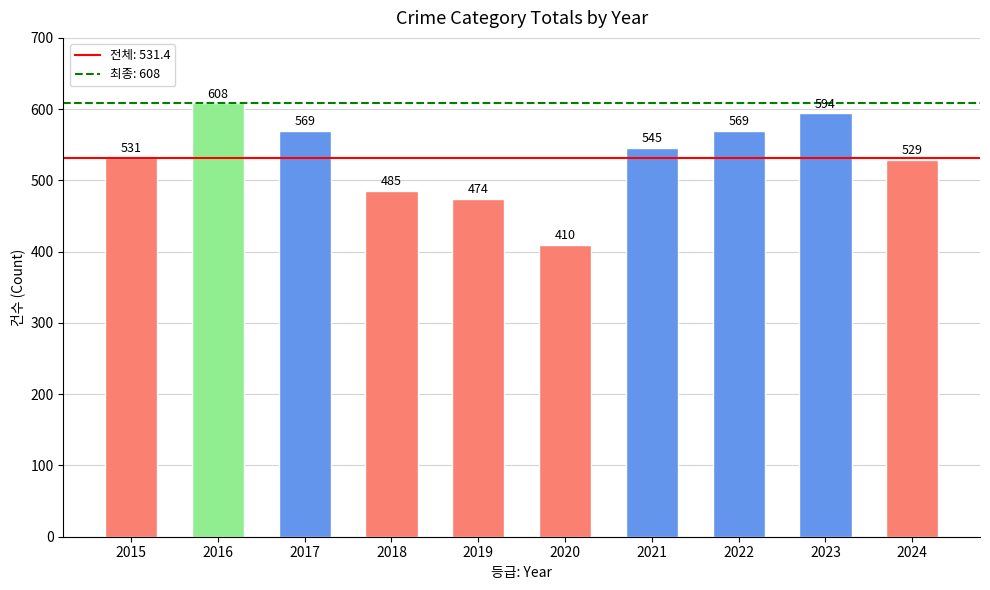

Reading left to right, list all the values displayed in this chart.

531	608	569	485	474	410	545	569	594	529